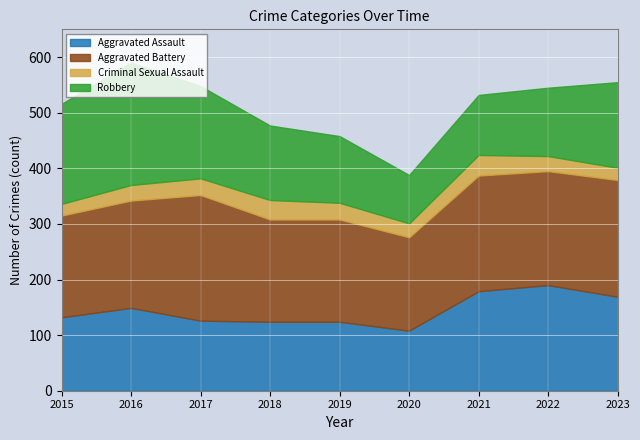

True or false: Criminal Sexual Assault and Aggravated Assault intersect in this chart.

False